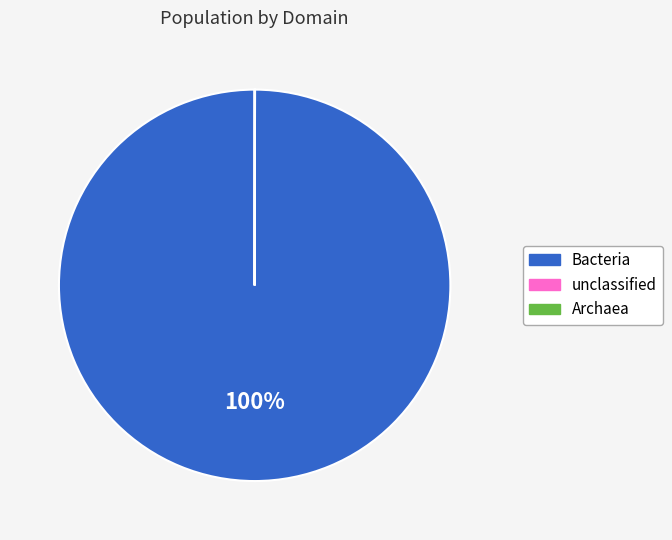

To the nearest percent, what percentage of the pie is Bacteria?

100%